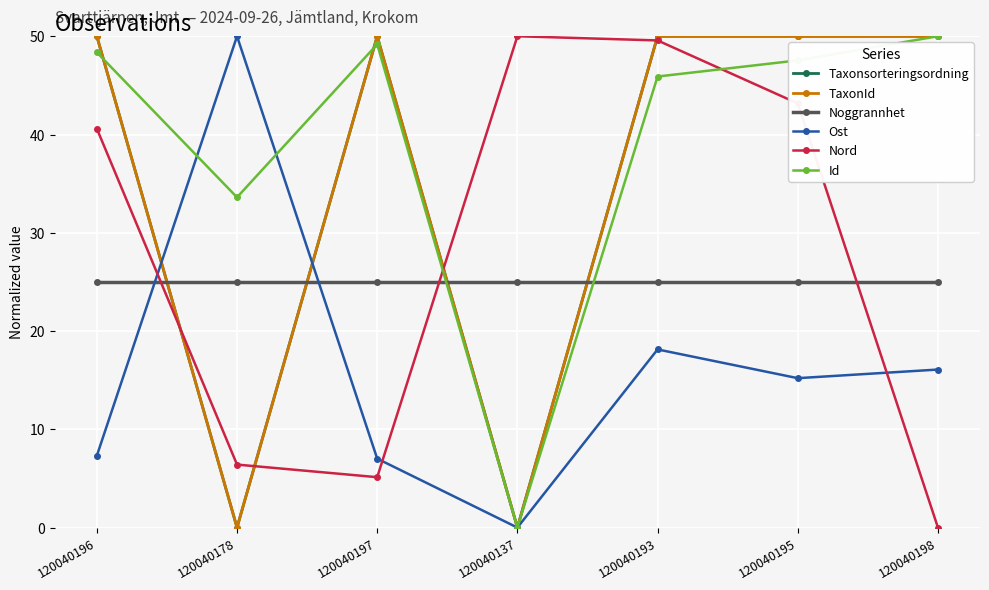

At which label does TaxonId reach its minimum?

120040178